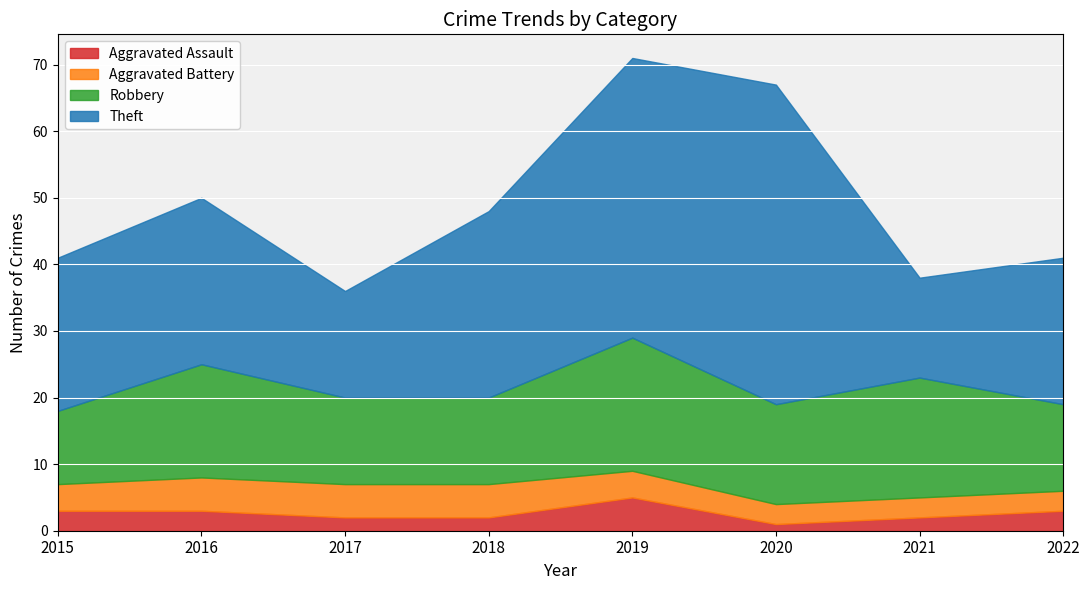

What is the total value across all series at 2022?

41